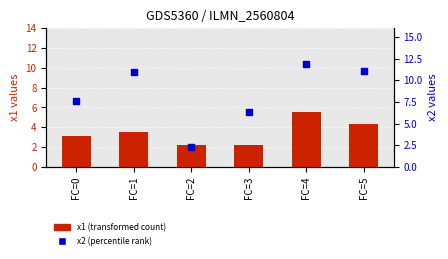

At how many categories does at least one series exceed 7?

4